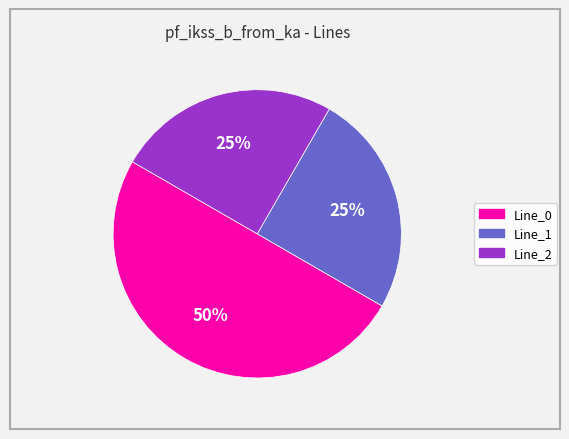

To the nearest percent, what is the difference between the largest and smallest slice percentages?

25%